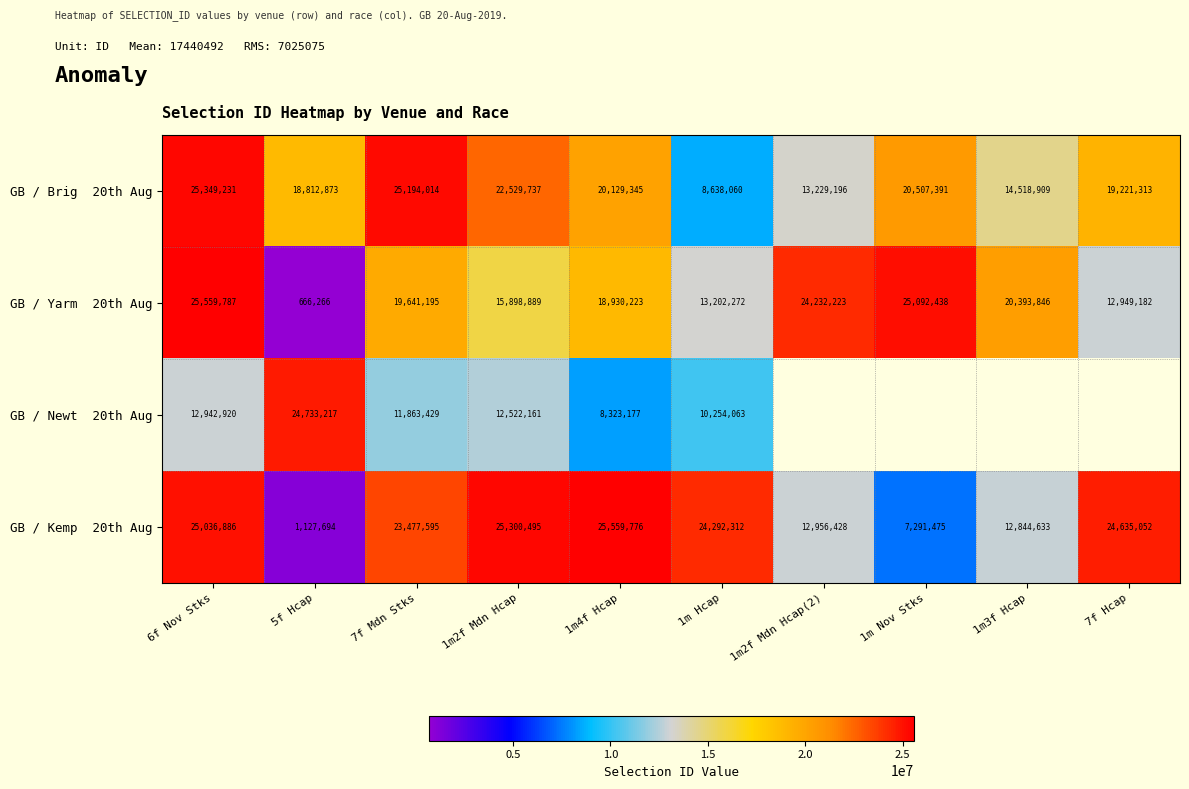

What is the total value across all series at 5f Hcap?

45340050